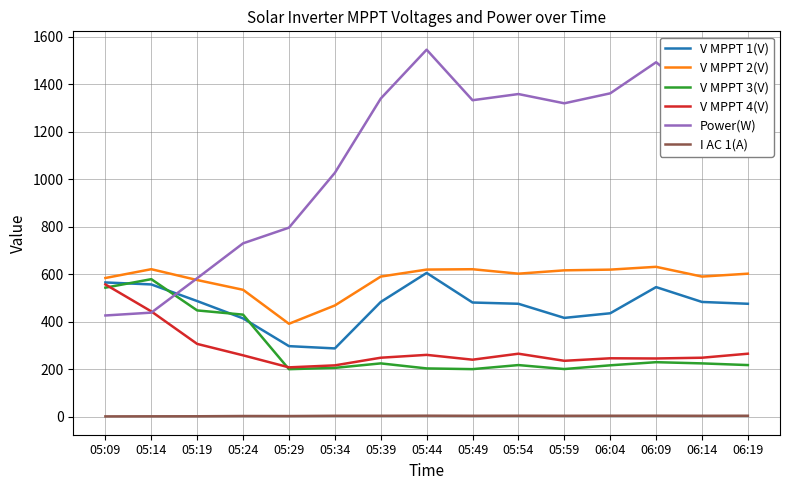

At 06:04, list the series in order from largest to smallest.

Power(W), V MPPT 2(V), V MPPT 1(V), V MPPT 4(V), V MPPT 3(V), I AC 1(A)